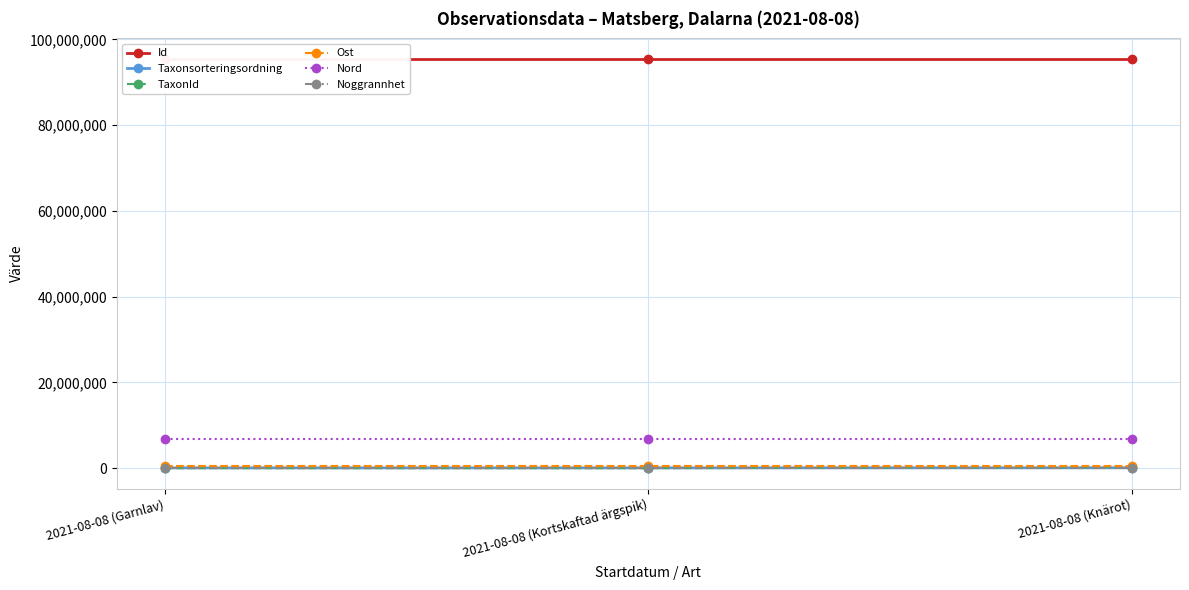

Is this an area chart (filled region under the line)?

No